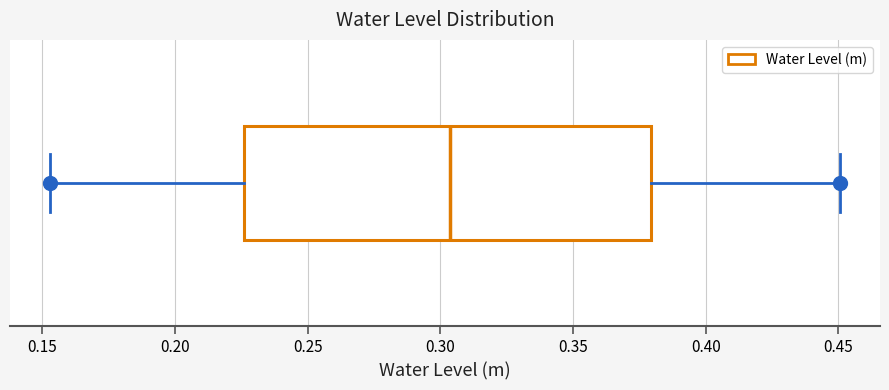

Read this box plot against the x-axis: the position of the median line, the range covered by the box, and the ends of both whiskers. The values are not printed on the chart, so give them approximately, as read against the axis.

median 0.305, box 0.225 to 0.380, whiskers 0.155 to 0.450